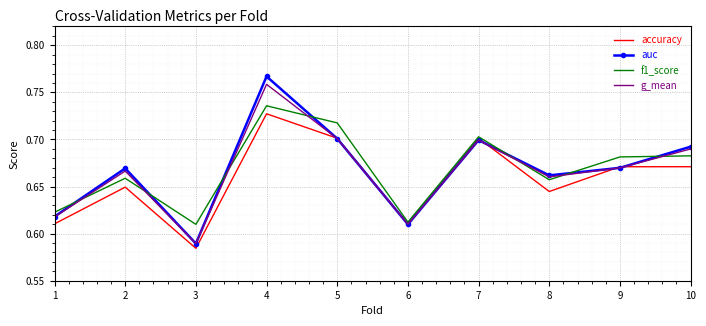

At how many categories does at least one series exceed 0?

10